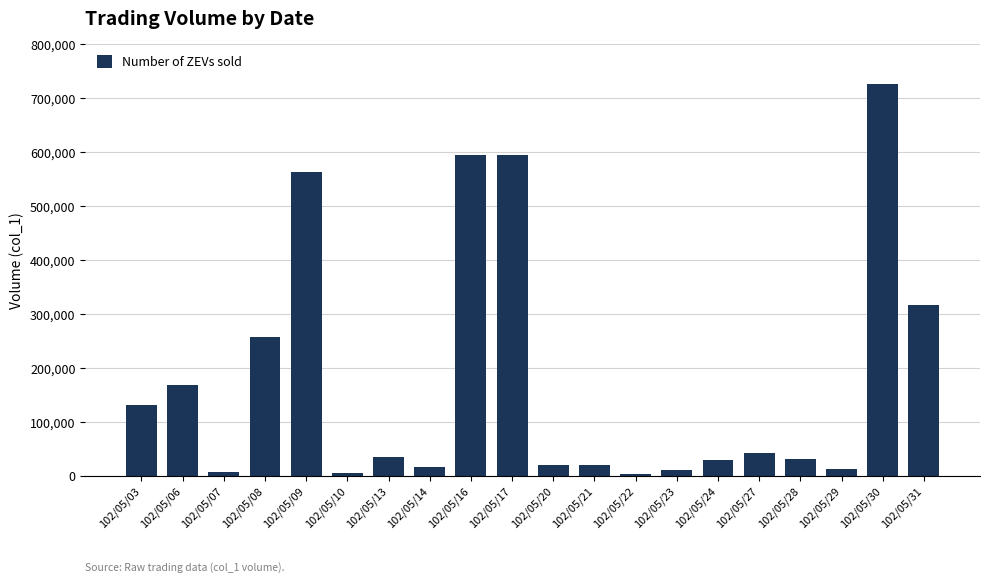

True or false: the data shows 594000 at 102/05/17.

True